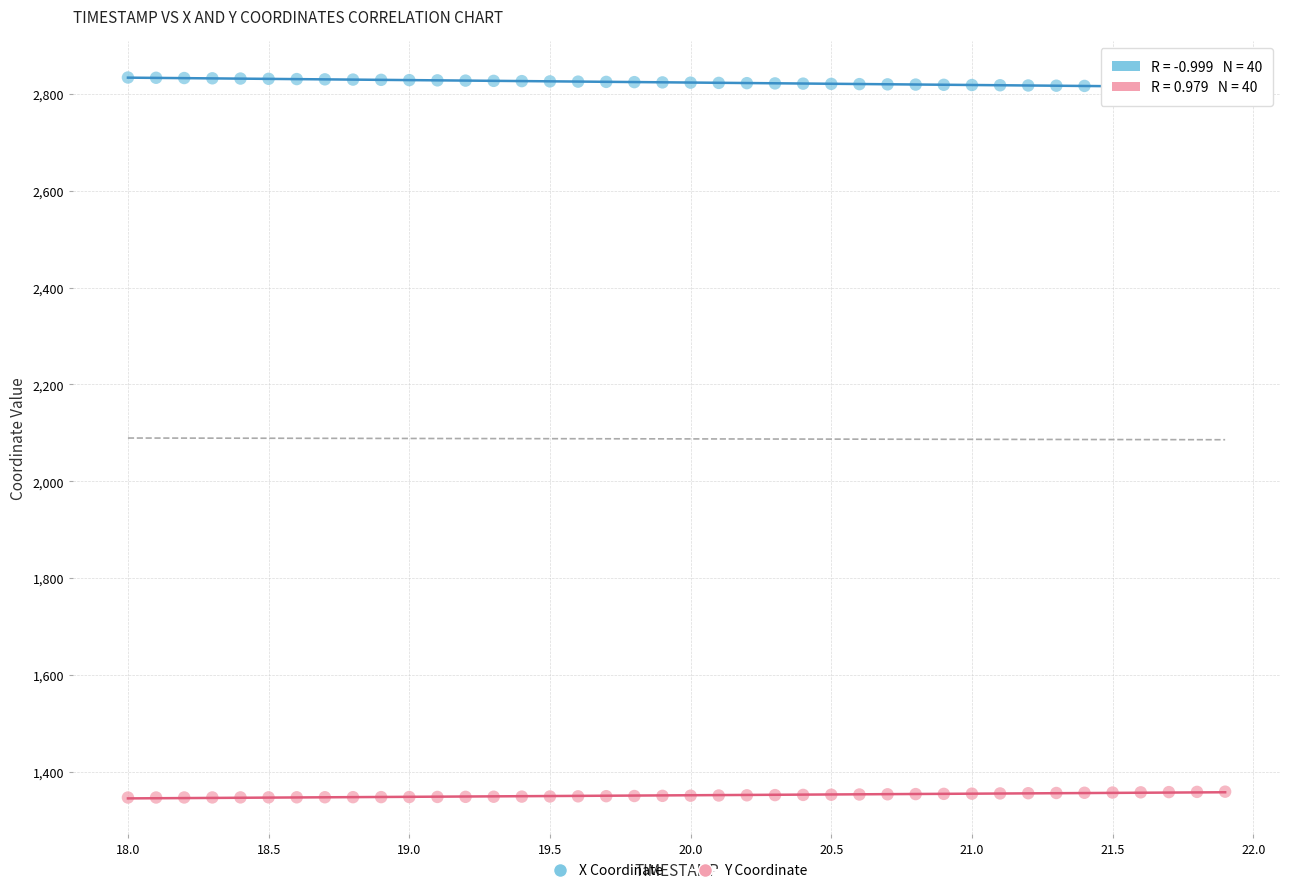

Across all data points, what is the range of Y values (max minus min)?

1487.6